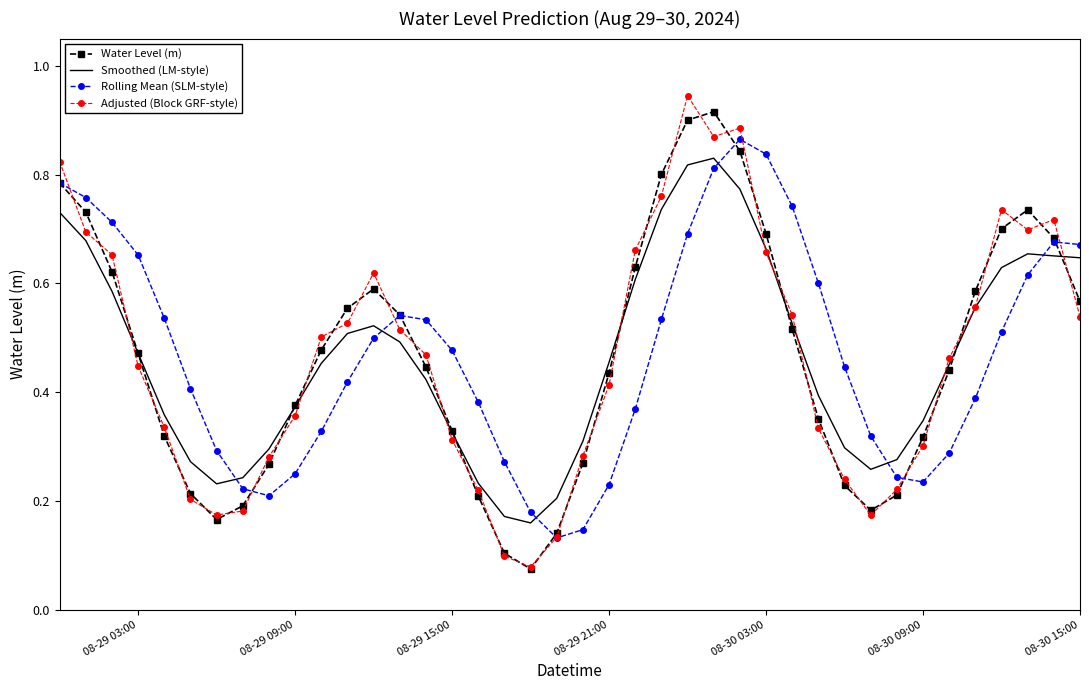

True or false: Rolling Mean (SLM-style) and Smoothed (LM-style) cross at least once.

True